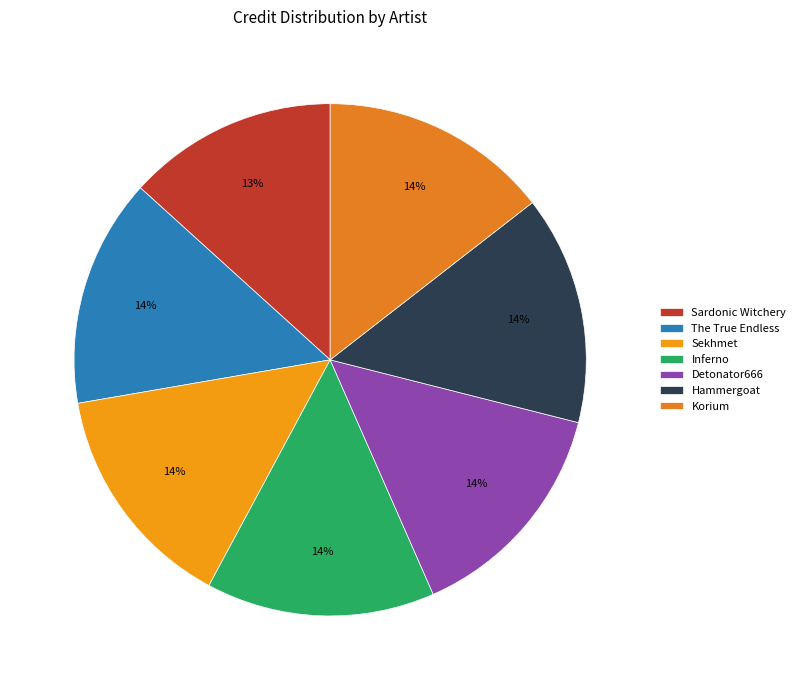

Does Korium account for over 50% of the chart?

No